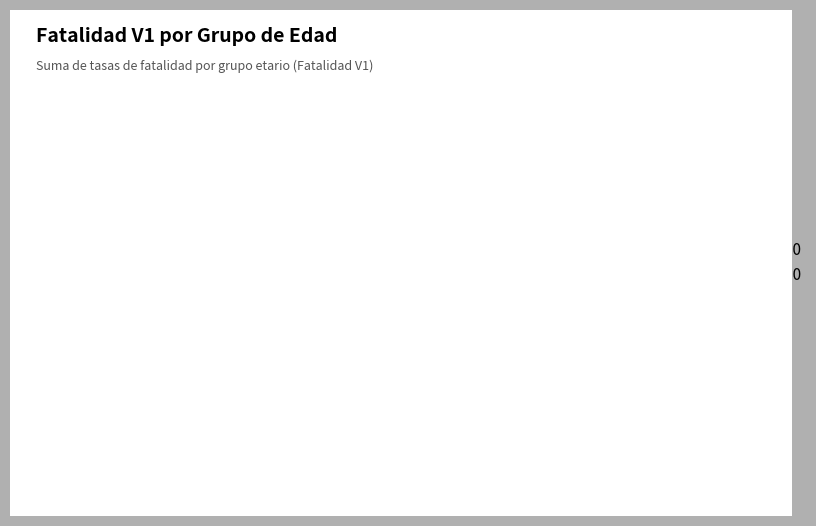

Does any single category account for the majority?

Yes